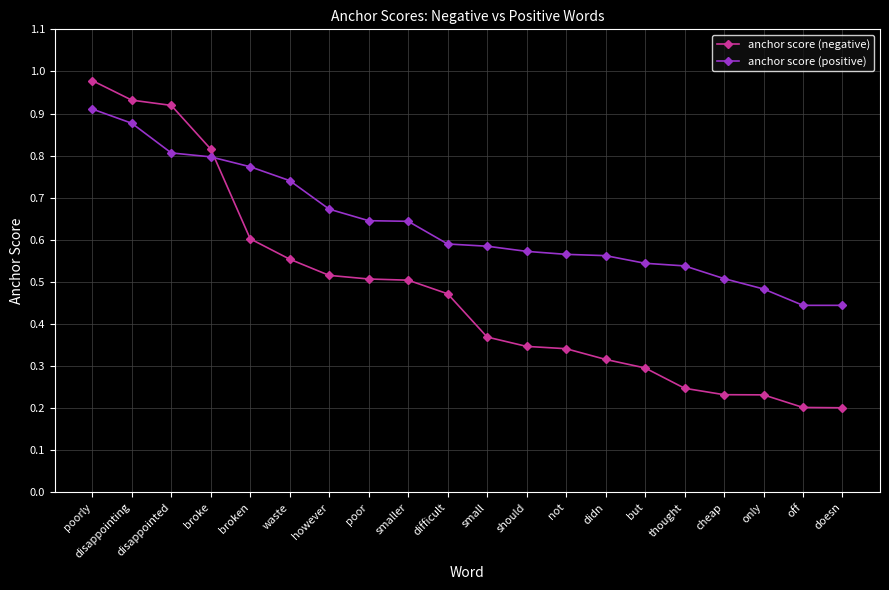

True or false: anchor score (positive) and anchor score (negative) intersect in this chart.

True